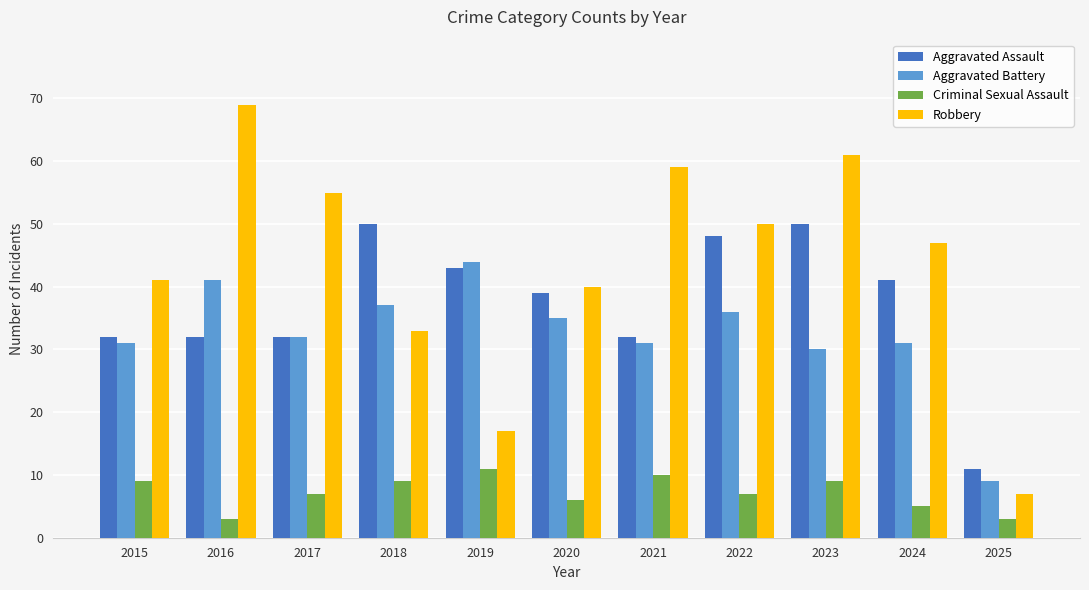

What is the average value of the Criminal Sexual Assault series?

7